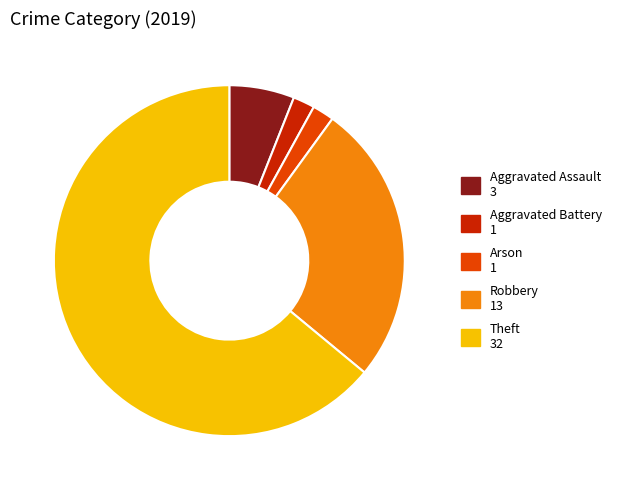

Count the number of slices in the pie.

5